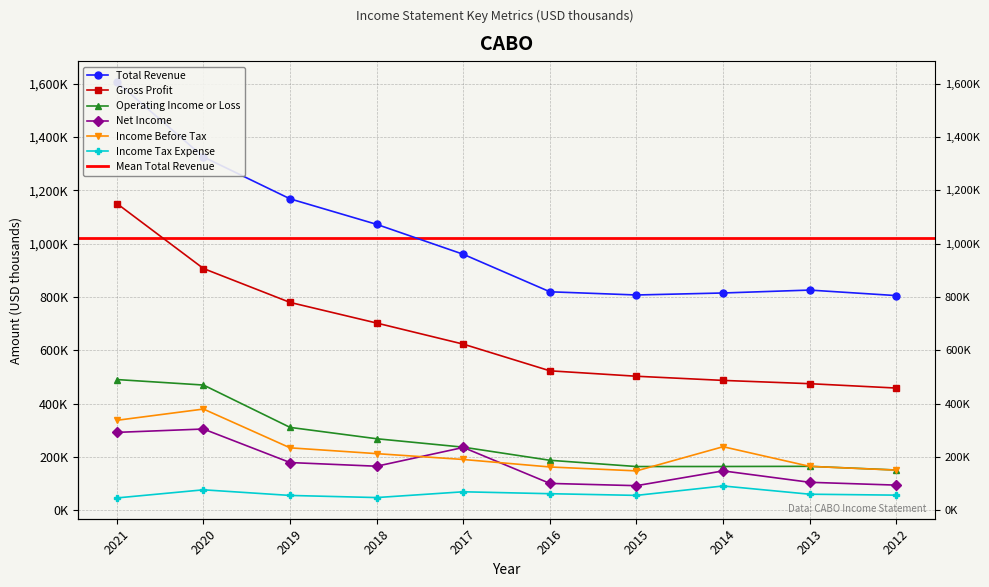

Between 2021 and 2016, which is larger?

2021